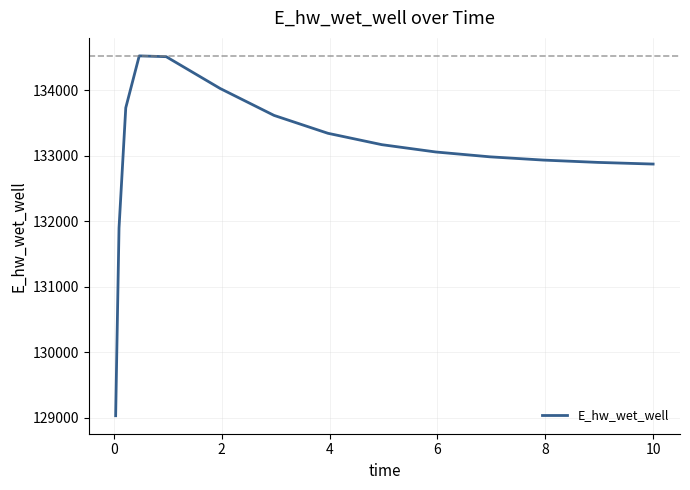

What is the minimum value shown in the chart?

129031.5